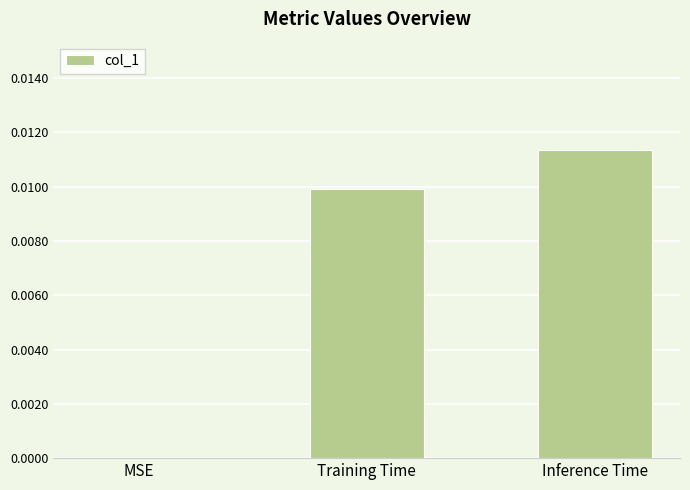

Which has a higher value, Inference Time or MSE?

Inference Time